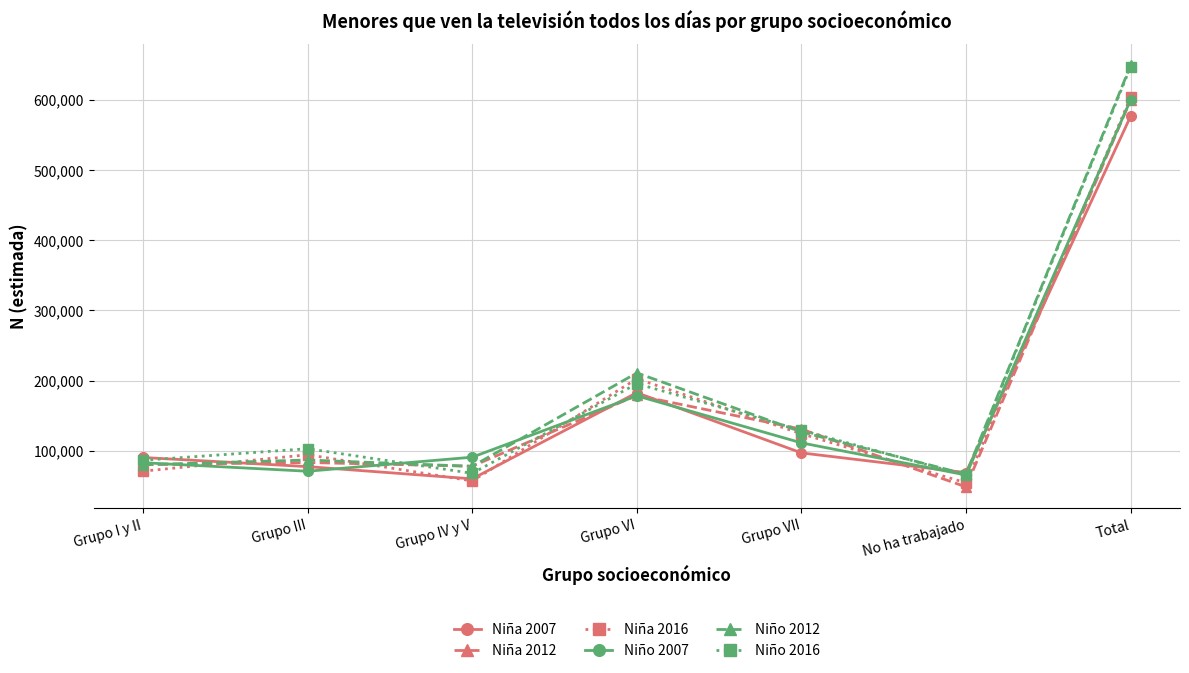

What position from the left is No ha trabajado?

6